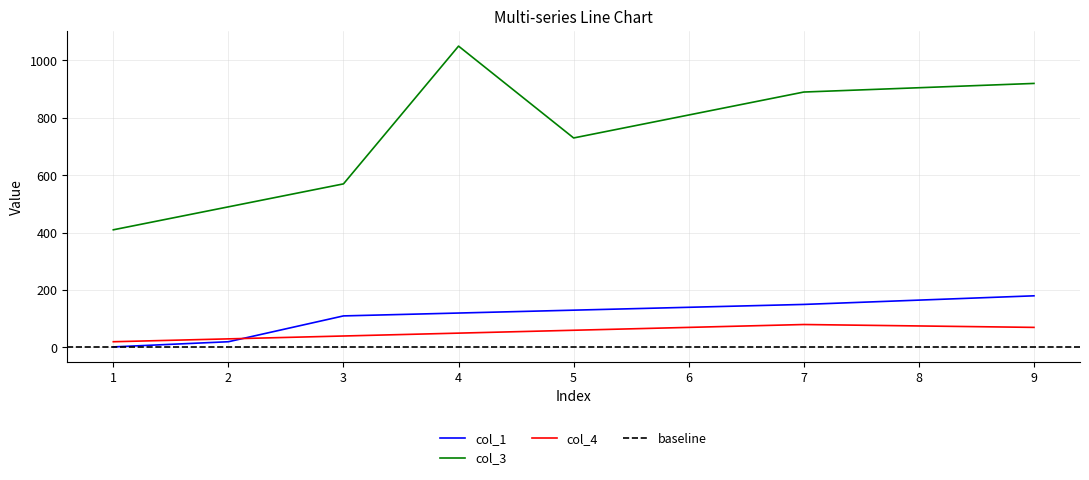

The value of col_1 at 2 is 20. True or false?

True